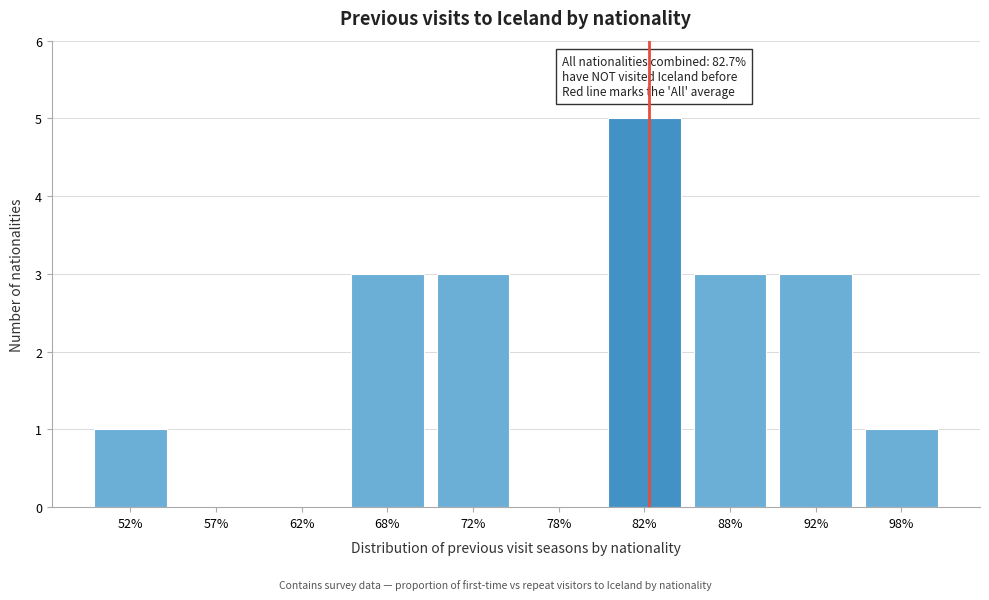

Reading left to right, list all the values displayed in this chart.

52%=1	57%=0	62%=0	68%=3	72%=3	78%=0	82%=5	88%=3	92%=3	98%=1